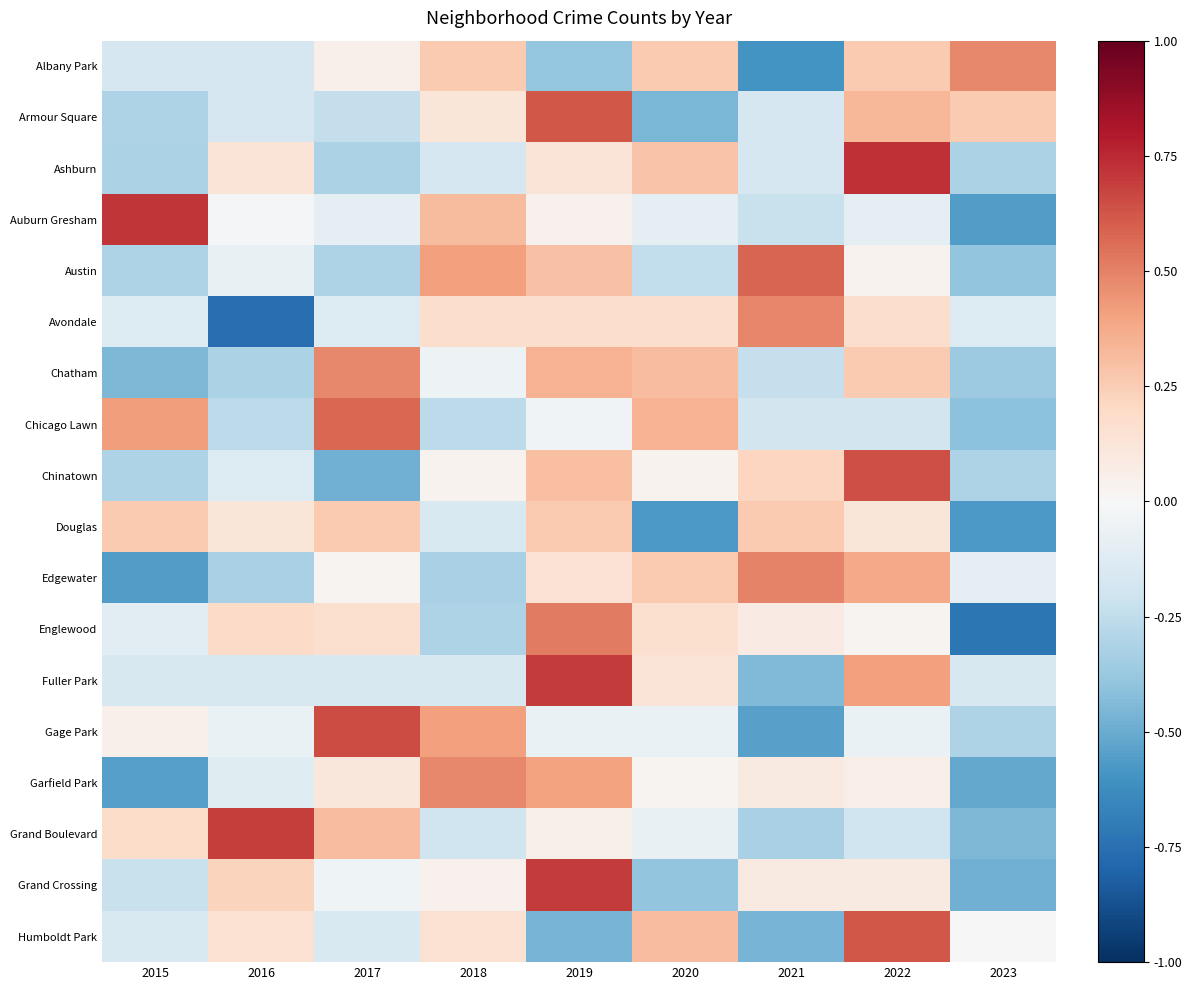

Reading left to right, transcribe all the data shown in this chart.

Albany Park: 2015=-0.2	2016=-0.2	2017=0.0	2018=0.3	2019=-0.4	2020=0.3	2021=-0.6	2022=0.3	2023=0.5
Armour Square: 2015=-0.3	2016=-0.2	2017=-0.2	2018=0.1	2019=0.6	2020=-0.5	2021=-0.2	2022=0.3	2023=0.3
Ashburn: 2015=-0.3	2016=0.1	2017=-0.3	2018=-0.2	2019=0.1	2020=0.3	2021=-0.2	2022=0.7	2023=-0.3
Auburn Gresham: 2015=0.7	2016=-0.0	2017=-0.1	2018=0.3	2019=0.0	2020=-0.1	2021=-0.2	2022=-0.1	2023=-0.6
Austin: 2015=-0.3	2016=-0.1	2017=-0.3	2018=0.4	2019=0.3	2020=-0.2	2021=0.6	2022=0.0	2023=-0.4
Avondale: 2015=-0.1	2016=-0.8	2017=-0.1	2018=0.2	2019=0.2	2020=0.2	2021=0.5	2022=0.2	2023=-0.1
Chatham: 2015=-0.4	2016=-0.3	2017=0.5	2018=-0.0	2019=0.3	2020=0.3	2021=-0.2	2022=0.3	2023=-0.4
Chicago Lawn: 2015=0.4	2016=-0.3	2017=0.6	2018=-0.3	2019=-0.0	2020=0.3	2021=-0.2	2022=-0.2	2023=-0.4
Chinatown: 2015=-0.3	2016=-0.1	2017=-0.5	2018=0.0	2019=0.3	2020=0.0	2021=0.2	2022=0.6	2023=-0.3
Douglas: 2015=0.3	2016=0.1	2017=0.3	2018=-0.2	2019=0.3	2020=-0.6	2021=0.3	2022=0.1	2023=-0.6
Edgewater: 2015=-0.6	2016=-0.3	2017=0.0	2018=-0.3	2019=0.1	2020=0.3	2021=0.5	2022=0.4	2023=-0.1
Englewood: 2015=-0.1	2016=0.2	2017=0.2	2018=-0.3	2019=0.5	2020=0.2	2021=0.1	2022=0.0	2023=-0.7
Fuller Park: 2015=-0.2	2016=-0.2	2017=-0.2	2018=-0.2	2019=0.7	2020=0.1	2021=-0.4	2022=0.4	2023=-0.2
Gage Park: 2015=0.1	2016=-0.1	2017=0.6	2018=0.4	2019=-0.1	2020=-0.1	2021=-0.5	2022=-0.1	2023=-0.3
Garfield Park: 2015=-0.6	2016=-0.1	2017=0.1	2018=0.5	2019=0.4	2020=0.0	2021=0.1	2022=0.1	2023=-0.5
Grand Boulevard: 2015=0.2	2016=0.7	2017=0.3	2018=-0.2	2019=0.1	2020=-0.1	2021=-0.3	2022=-0.2	2023=-0.5
Grand Crossing: 2015=-0.2	2016=0.2	2017=-0.0	2018=0.0	2019=0.7	2020=-0.4	2021=0.1	2022=0.1	2023=-0.5
Humboldt Park: 2015=-0.2	2016=0.2	2017=-0.2	2018=0.2	2019=-0.5	2020=0.3	2021=-0.5	2022=0.6	2023=0.0